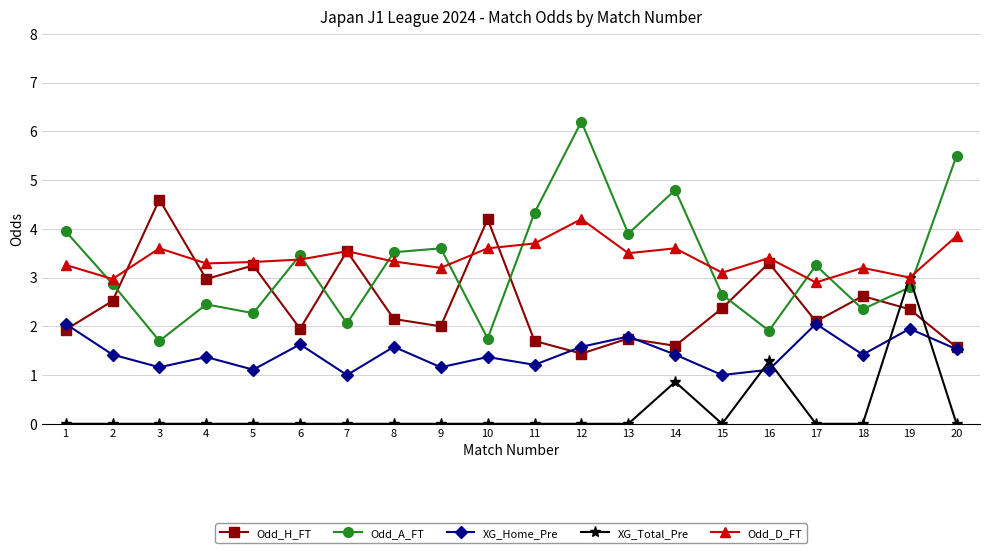

How many distinct data groups are displayed?

5